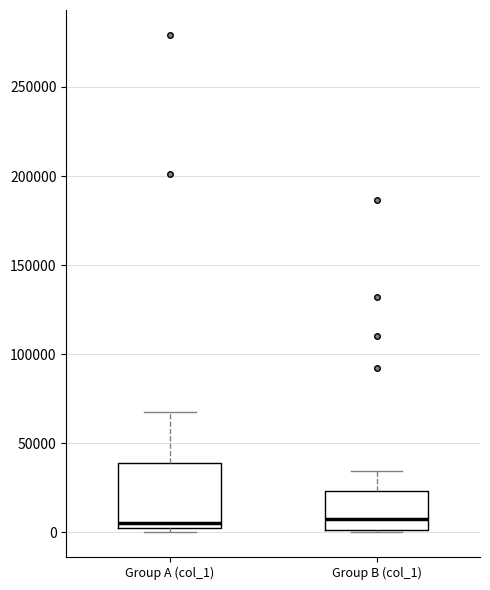

Where is the lower edge of the box for Group B (col_1) on the y-axis? The values are not printed on the chart, so give them approximately, as read against the axis.

0